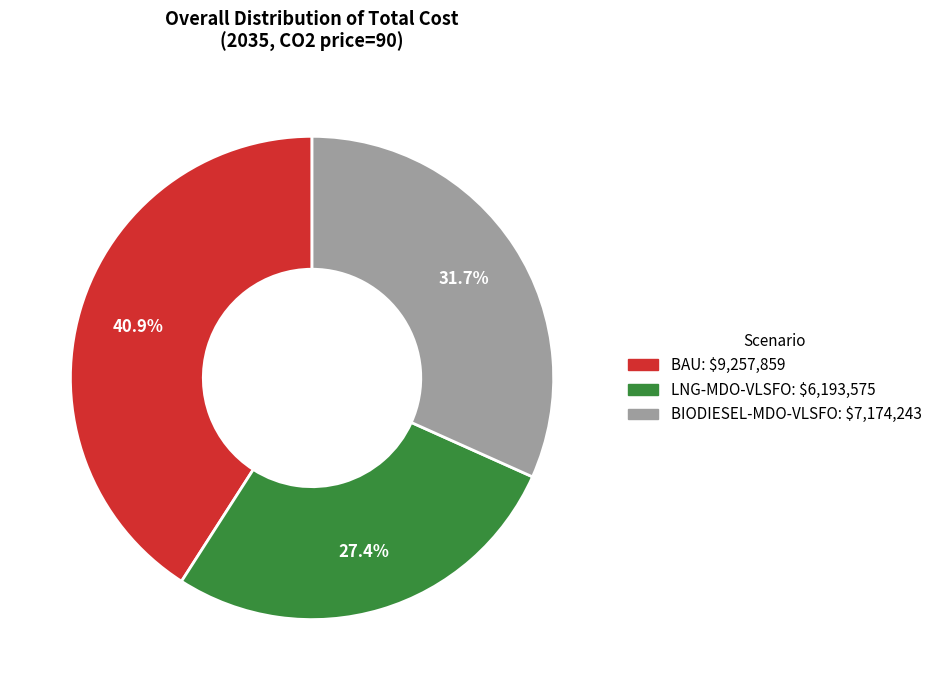

Is it true that LNG-MDO-VLSFO is 19% of the pie?

False